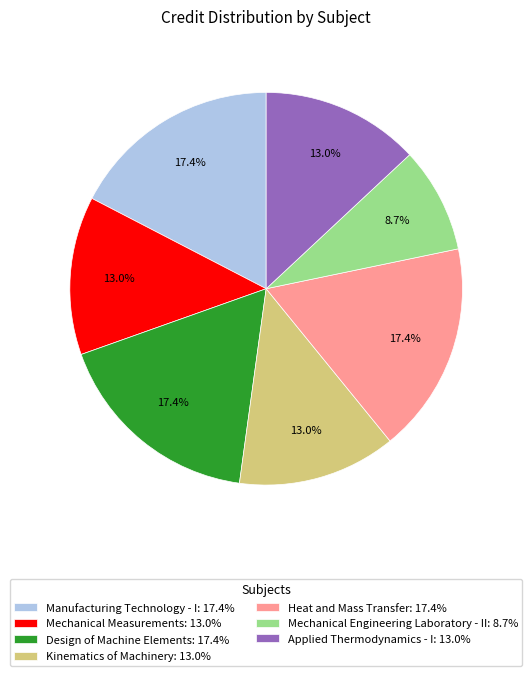

What is the ratio of the value at Heat and Mass Transfer to the value at Applied Thermodynamics - I?

1.3